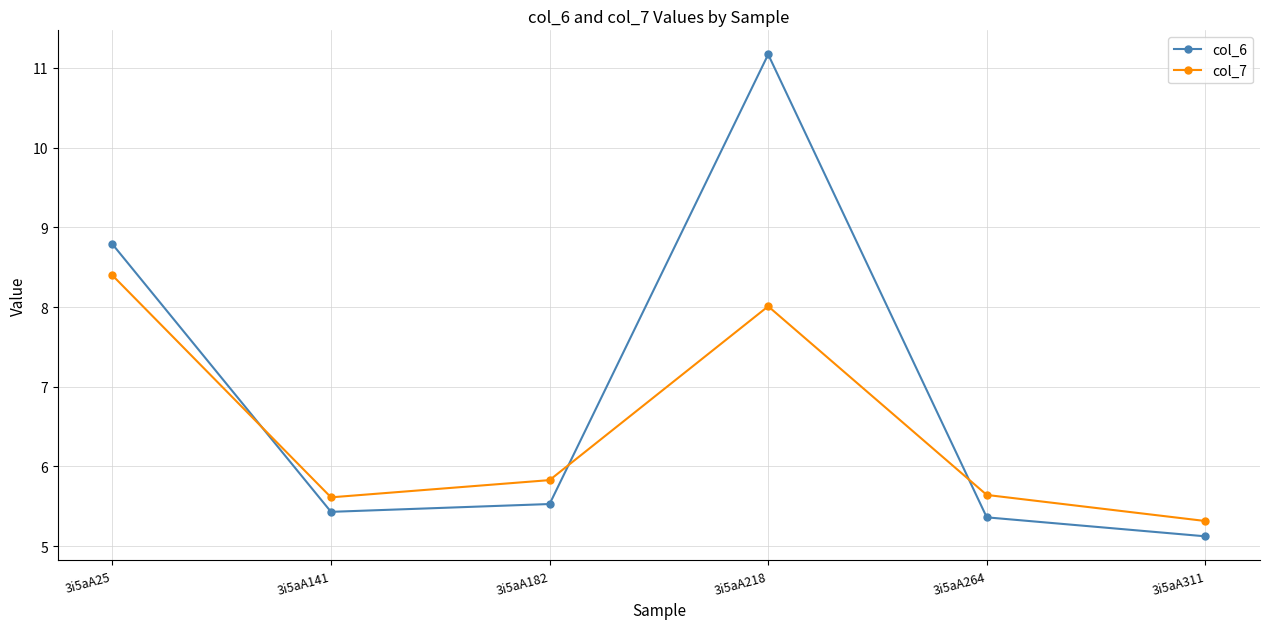

List the series in order of their peak value, highest first.

col_6, col_7